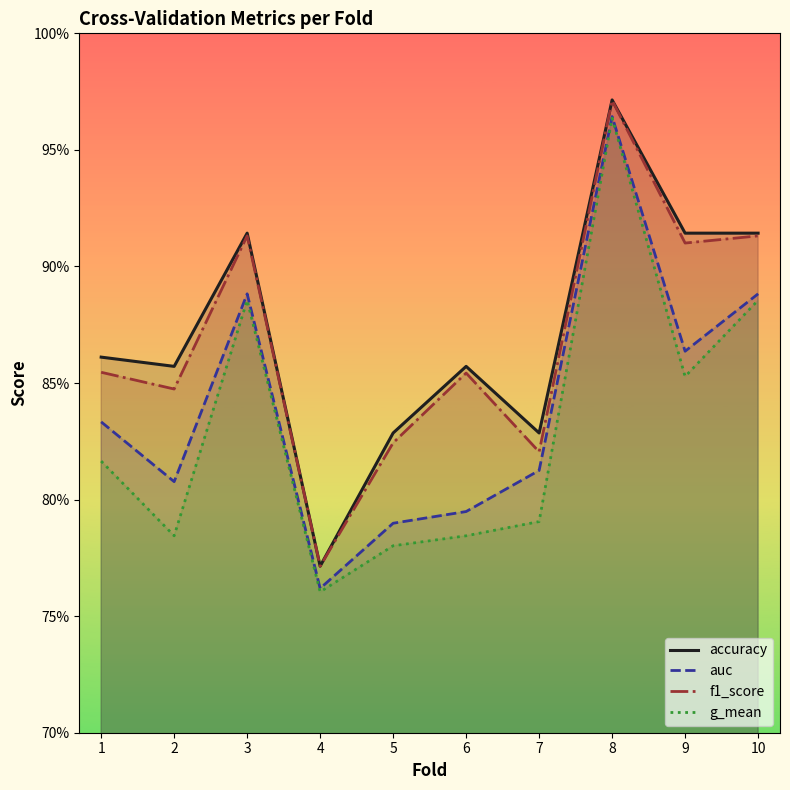

What is the average value of the auc series?

0.8